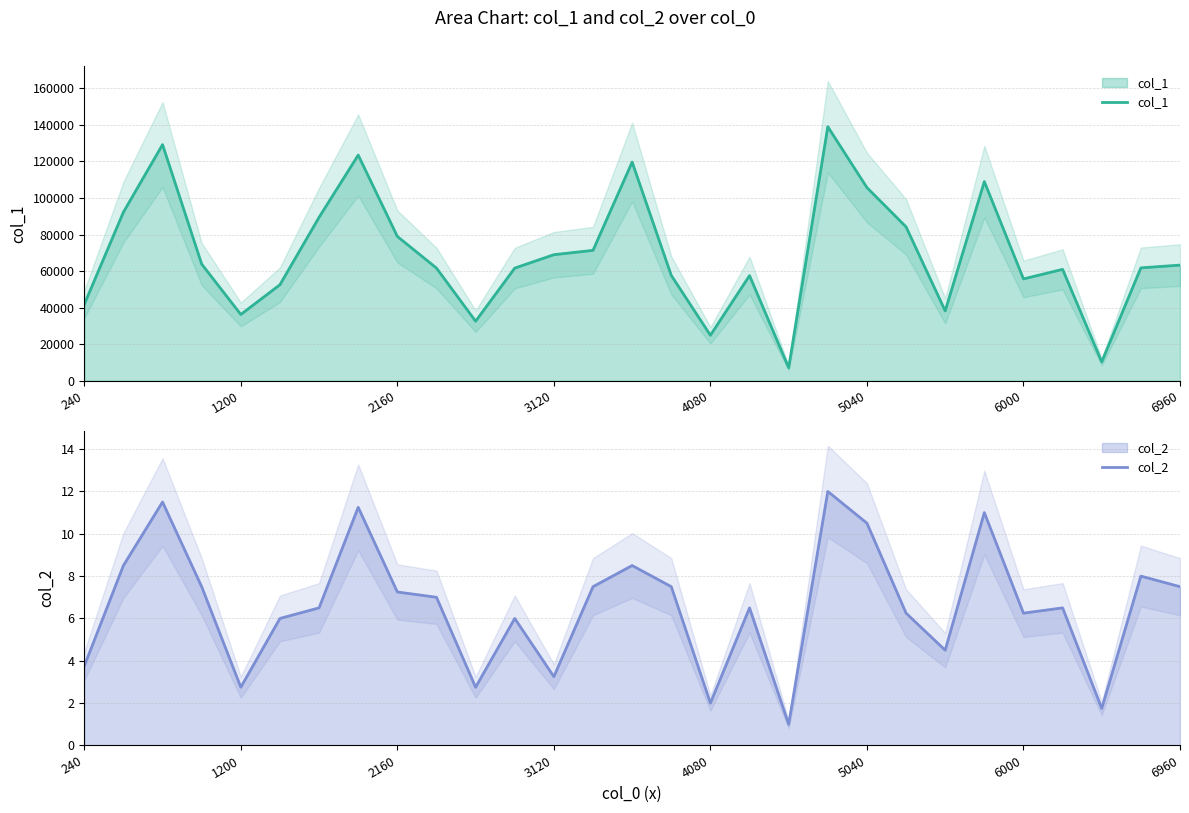

The value of col_1 at 240 is 41811.0. True or false?

True